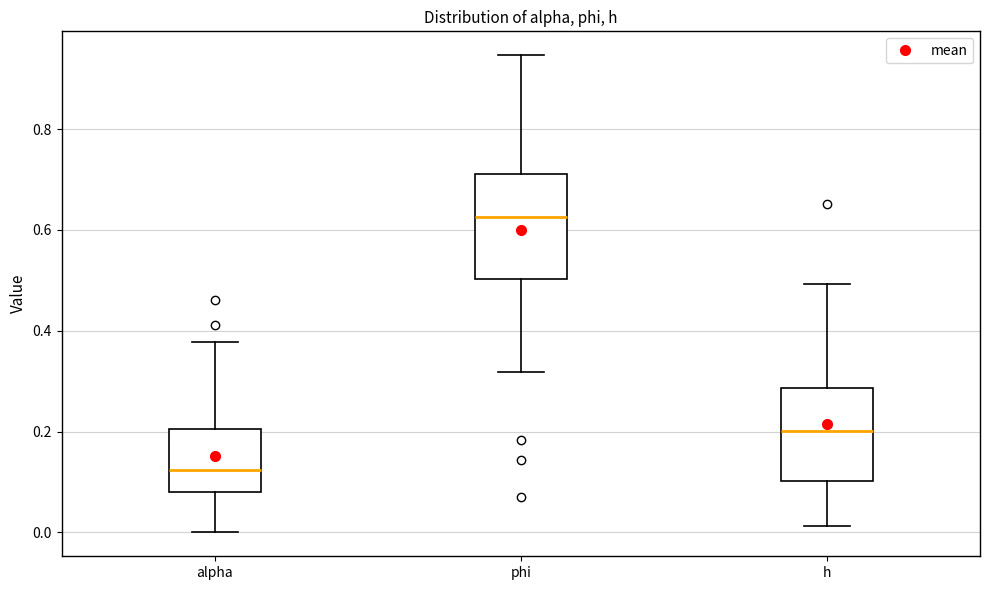

Reading left to right, read every box against the y-axis: the position of its median line, the range the box covers, and the ends of its whiskers. The values are not printed on the chart, so give them approximately, as read against the axis.

alpha: median 0.12, box 0.08 to 0.20, whiskers 0.00 to 0.38
phi: median 0.62, box 0.50 to 0.72, whiskers 0.32 to 0.94
h: median 0.20, box 0.10 to 0.28, whiskers 0.02 to 0.50